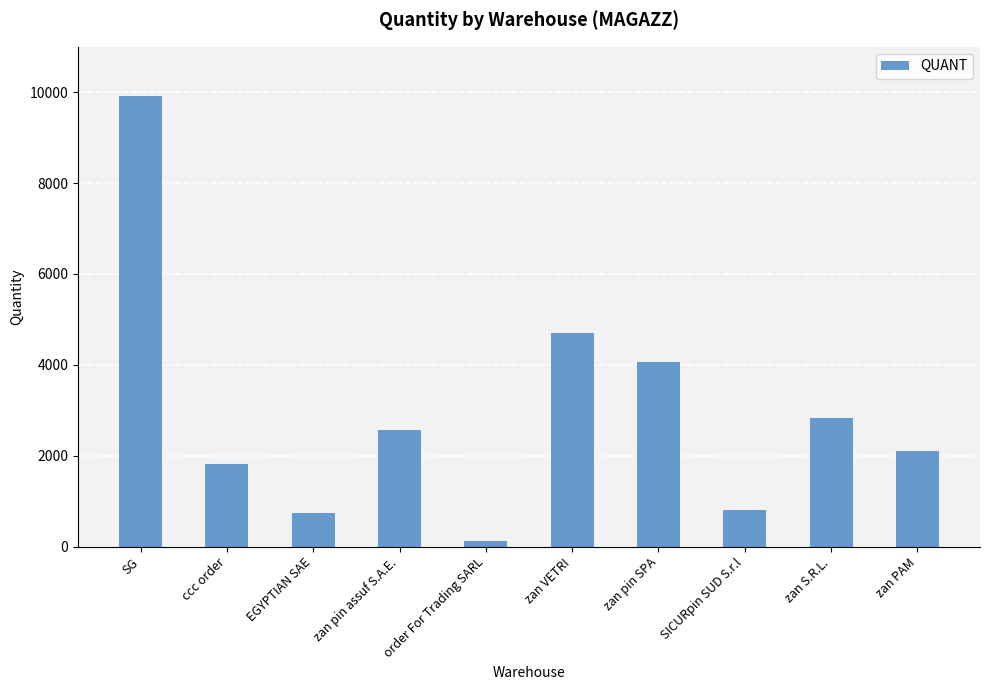

What is the average value?

2970